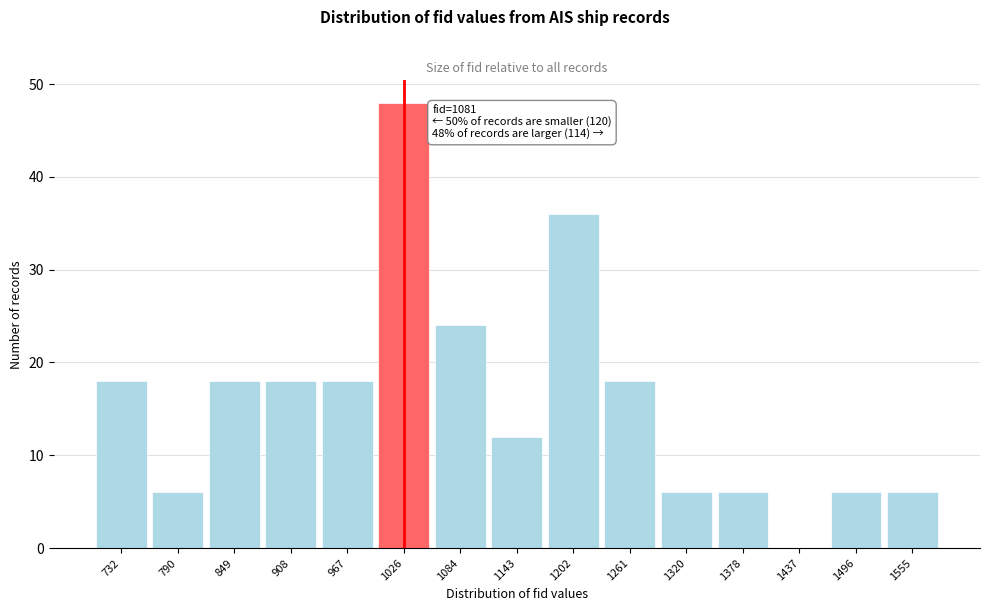

Reading left to right, list all the values displayed in this chart.

732=18	790=6	849=18	908=18	967=18	1026=48	1084=24	1143=12	1202=36	1261=18	1320=6	1378=6	1437=0	1496=6	1555=6